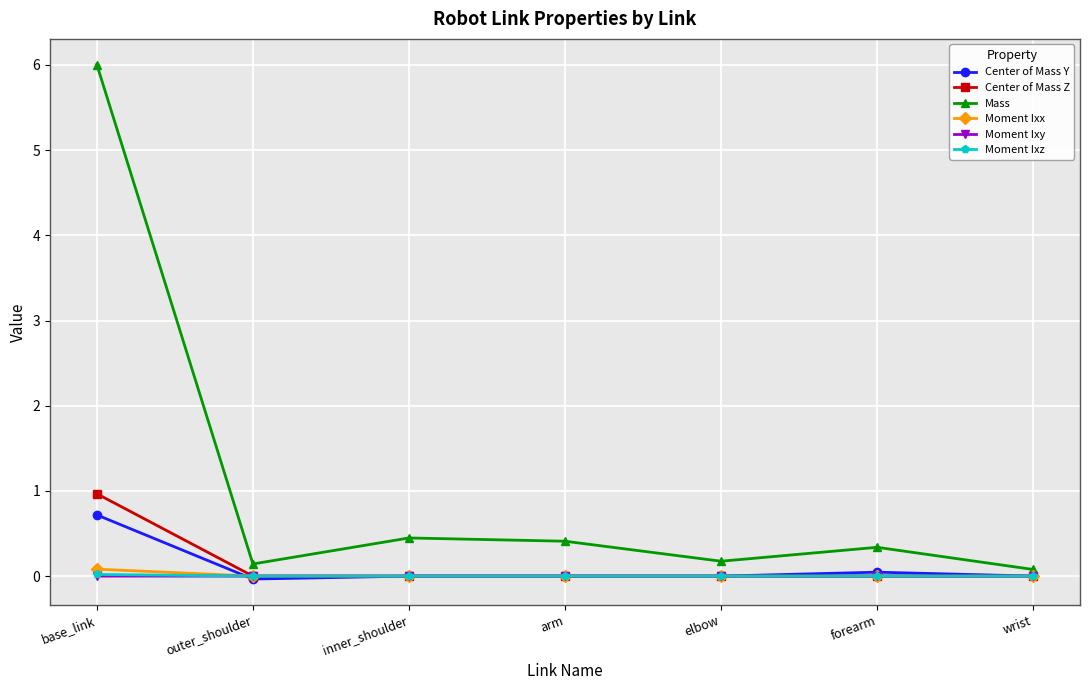

Which series has the widest spread of values?

Mass